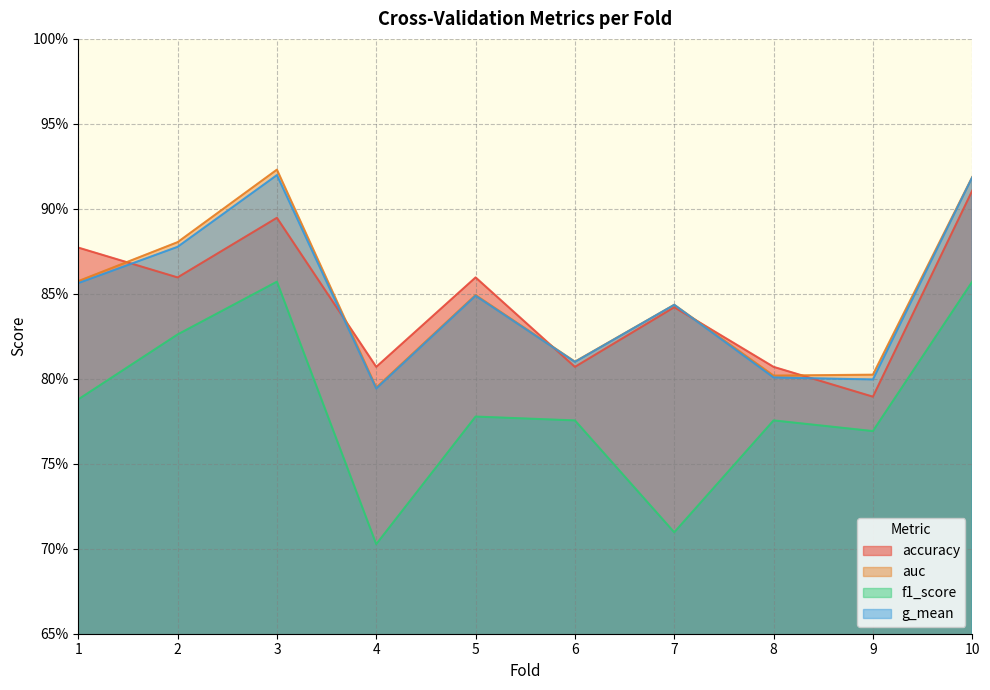

What is the minimum value for auc?

0.8